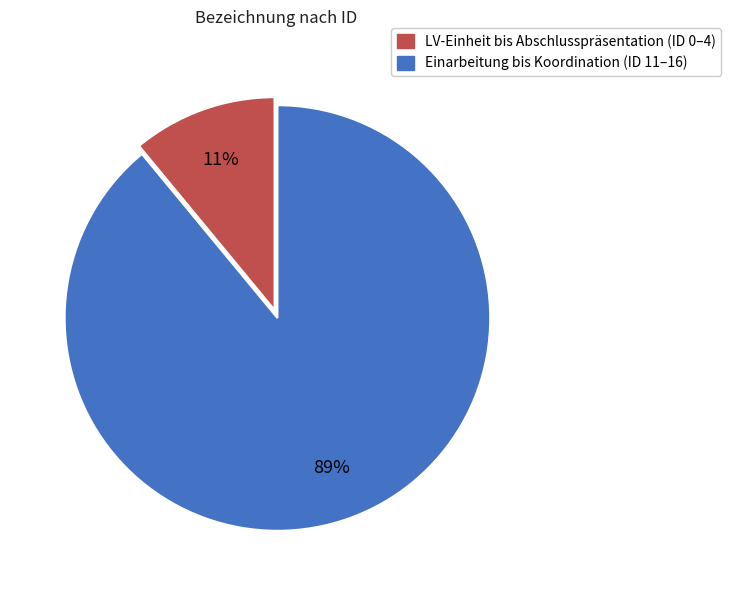

How many slices are in this pie chart?

2